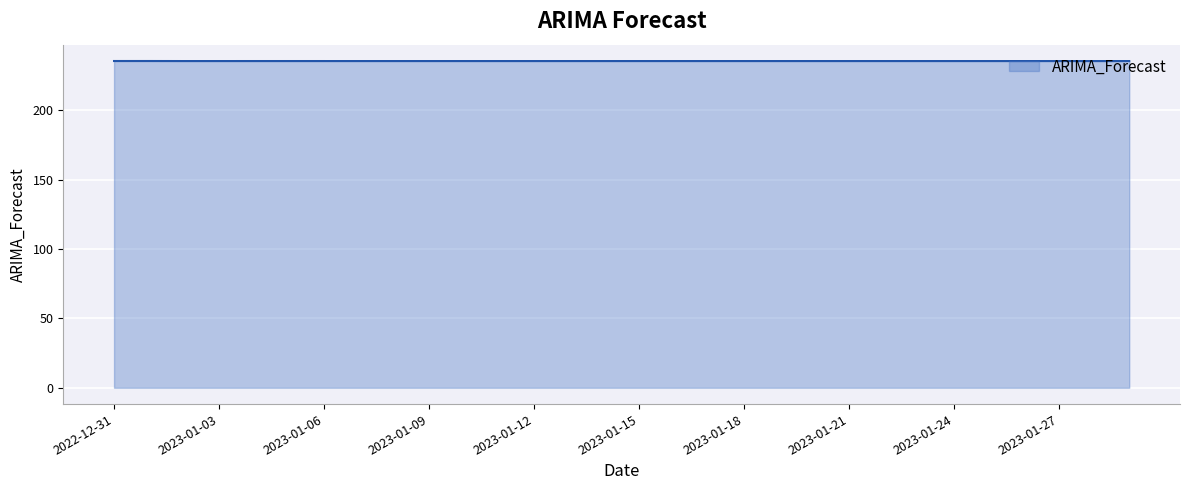

What is the minimum value shown in the chart?

235.4